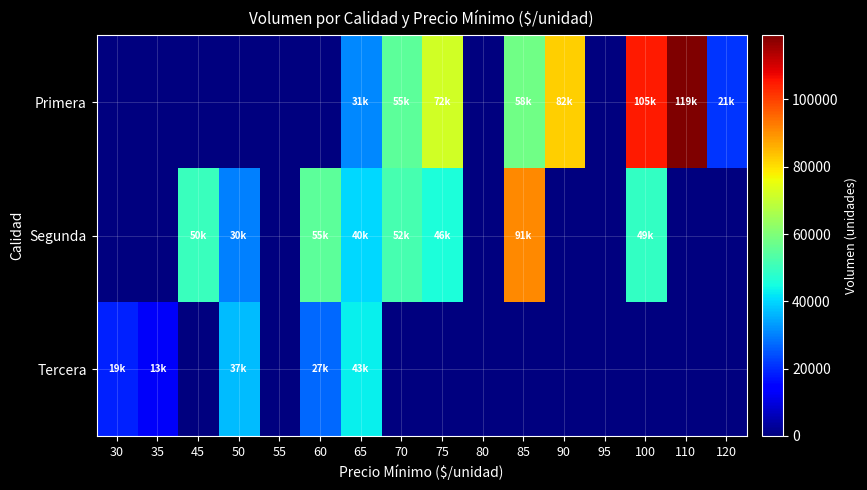

Reading left to right, list all the values displayed in this chart.

Primera: 30=0	35=0	45=0	50=0	55=0	60=0	65=31000	70=55000	75=72000	80=0	85=58000	90=82000	95=0	100=105000	110=119000	120=21000
Segunda: 30=0	35=0	45=50000	50=30000	55=0	60=55000	65=40000	70=52000	75=46000	80=0	85=91000	90=0	95=0	100=49000	110=0	120=0
Tercera: 30=19000	35=13000	45=0	50=37000	55=0	60=27000	65=43000	70=0	75=0	80=0	85=0	90=0	95=0	100=0	110=0	120=0